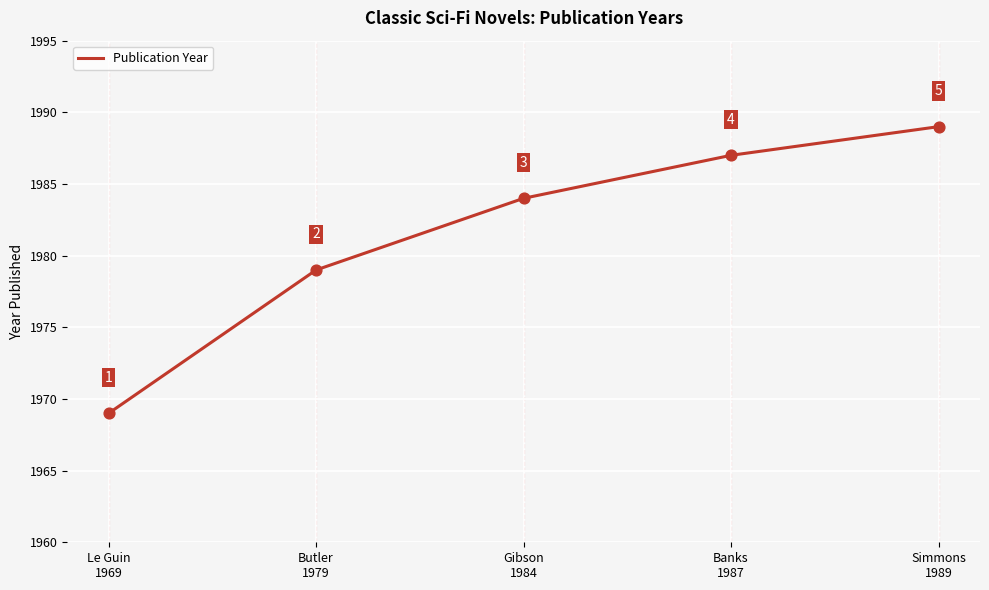

What is the ratio of the value at Butler
1979 to the value at Le Guin
1969?

1.0